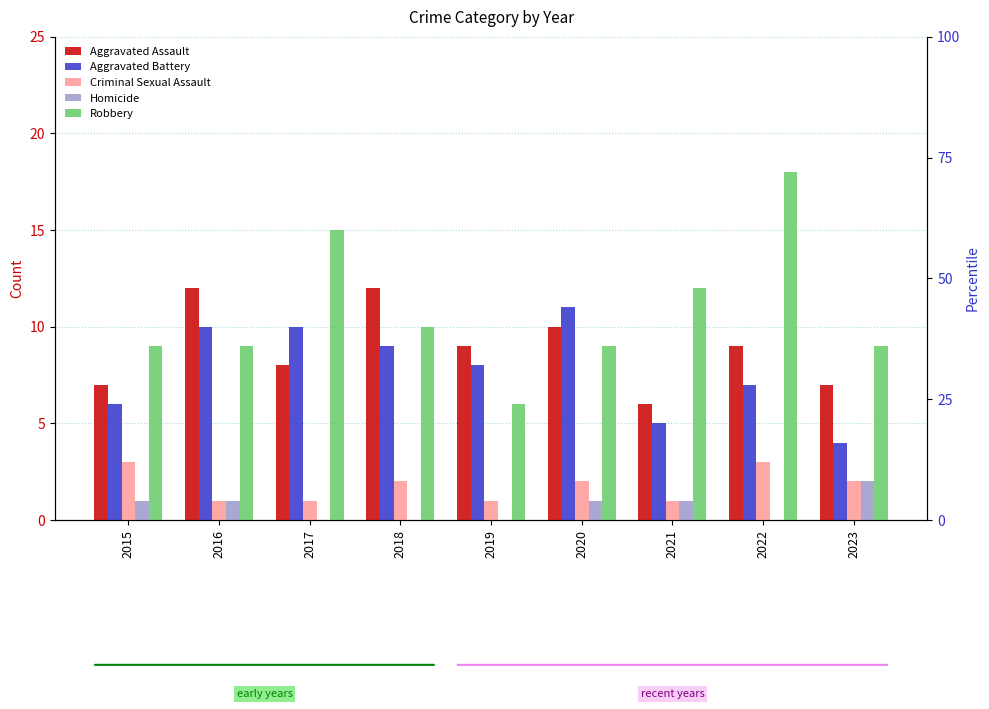

How many bars are there in total?

45